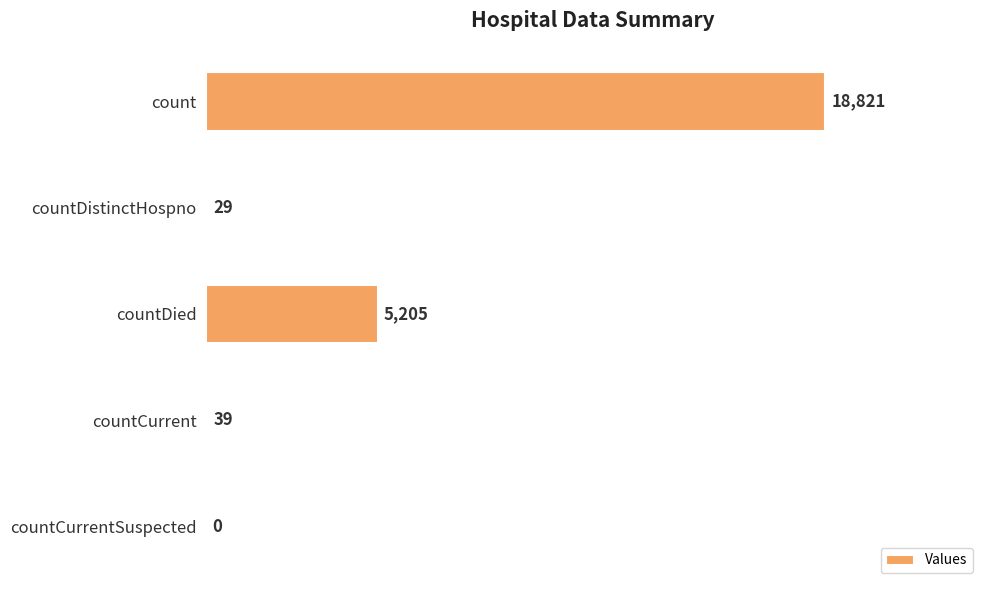

True or false: the data shows 29 at countDistinctHospno.

True